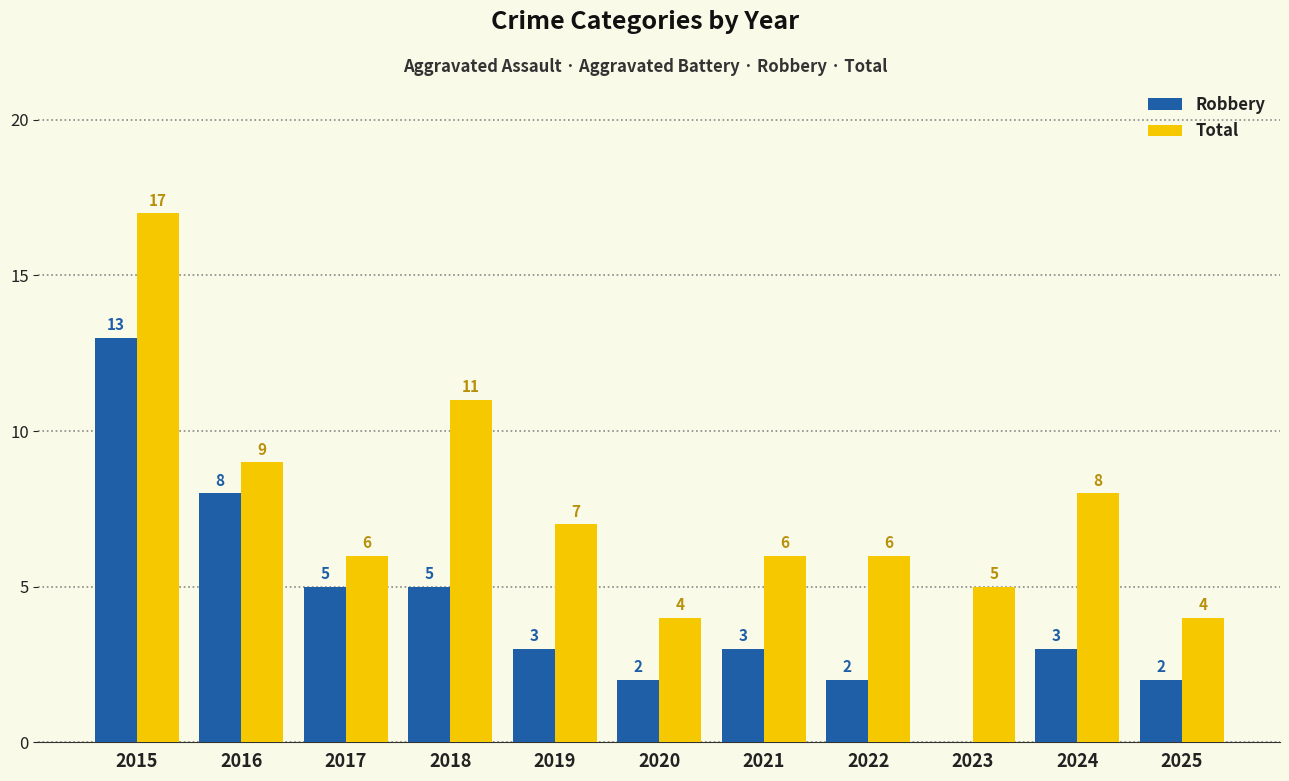

What is the sum of all Total values?

83